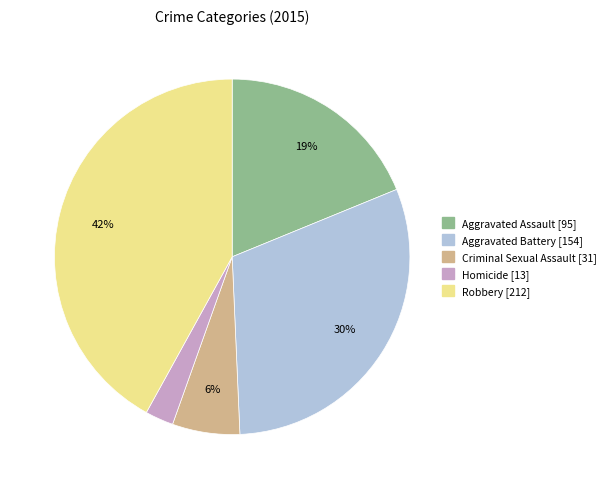

Is Robbery the majority of the pie?

No